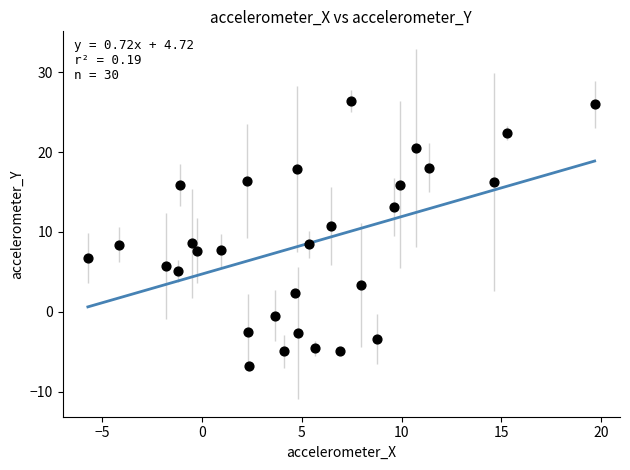

What is the range of X values (max minus min)?

25.4